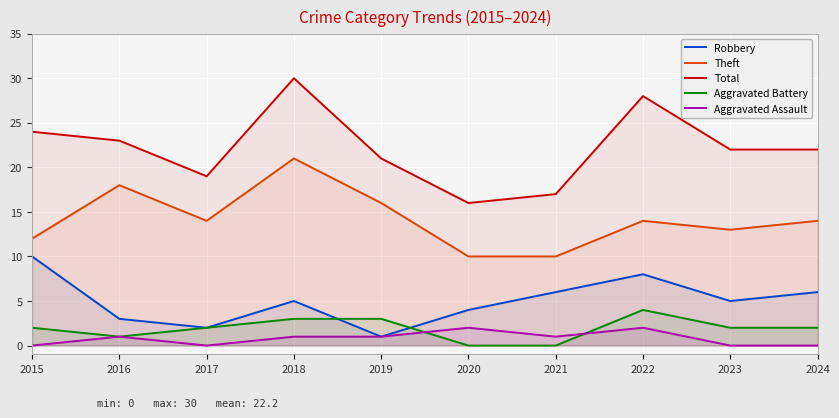

Count the number of categories in the chart.

10